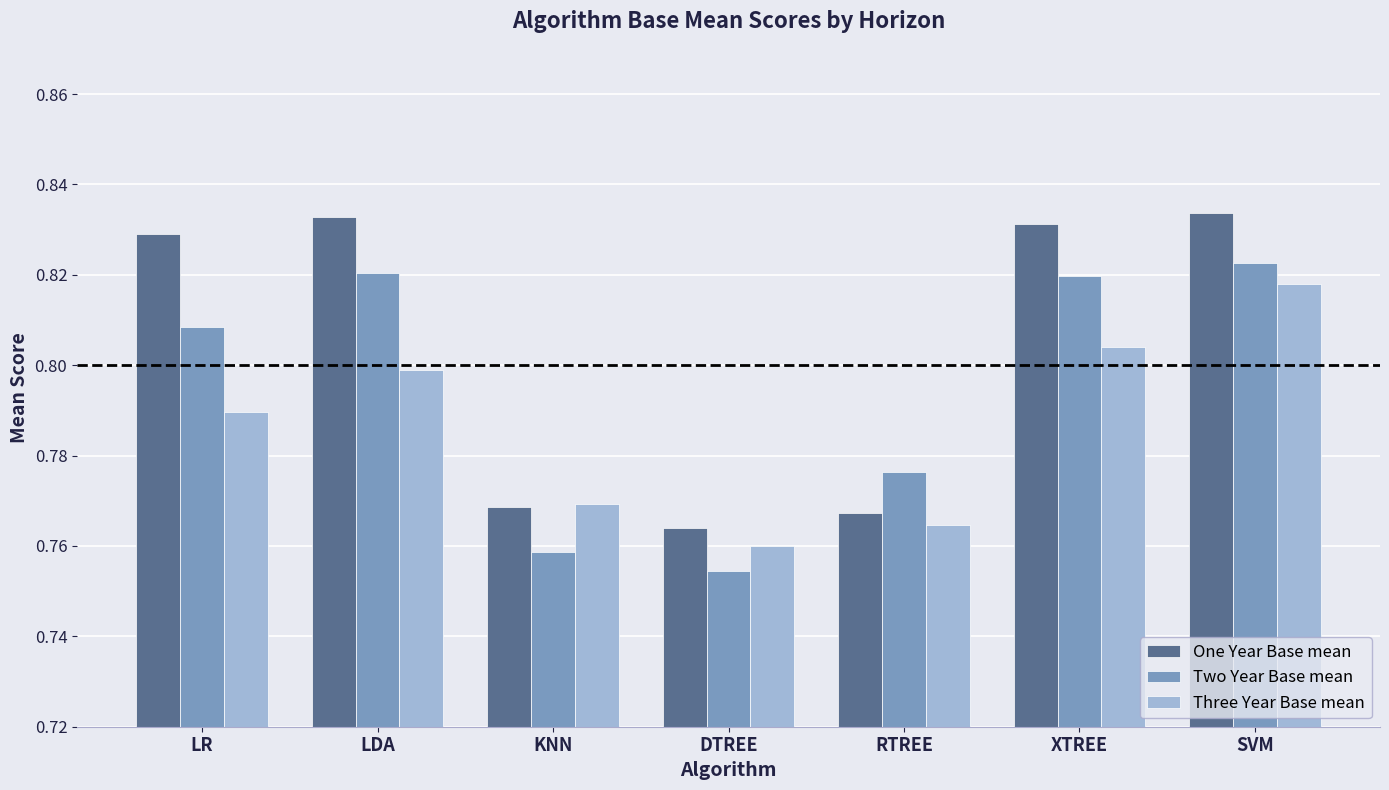

Count the Three Year Base mean values in the range 0 to 1.

7